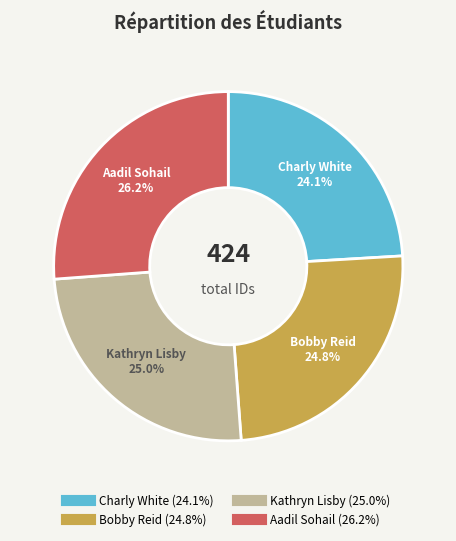

To the nearest percent, what percentage of the pie is Charly White?

24%